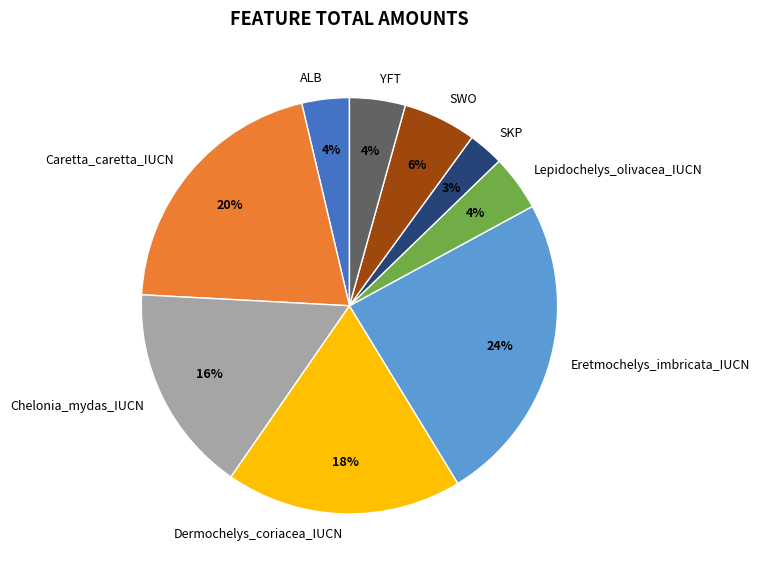

How many segments does this pie chart have?

9